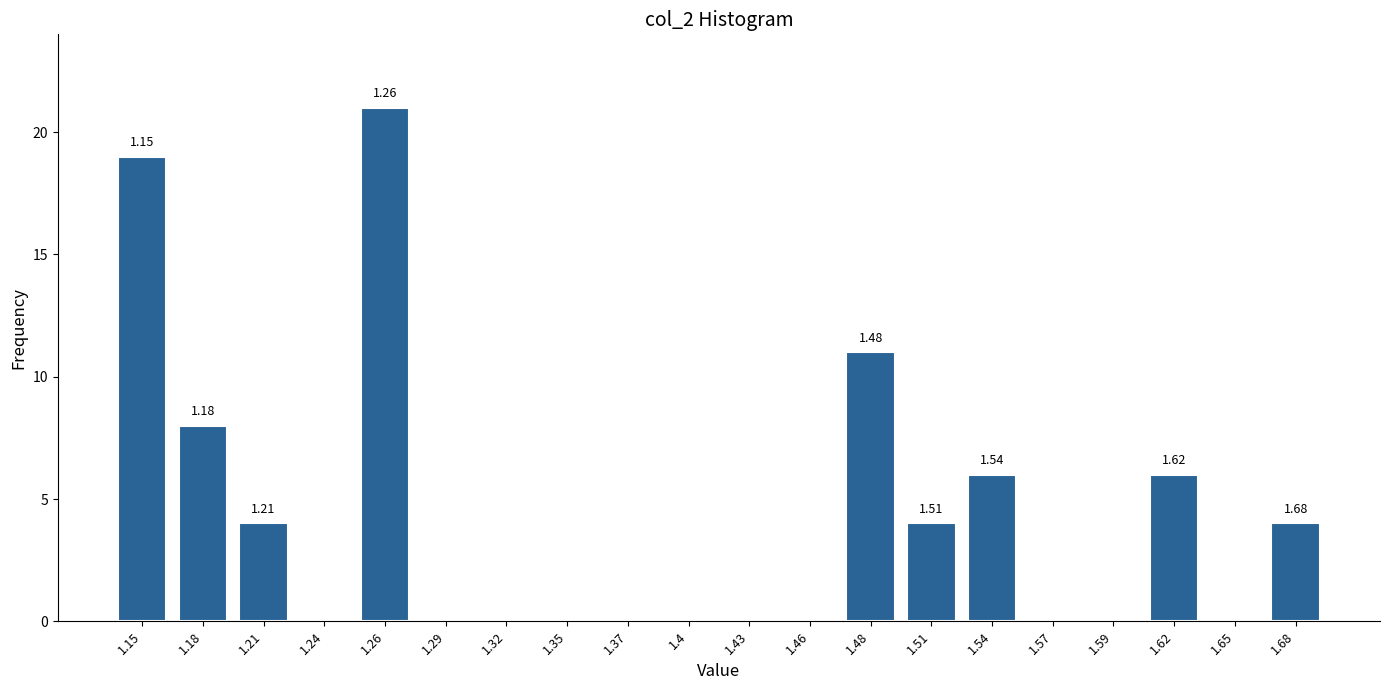

Which has a higher value, 1.51 or 1.65?

1.51